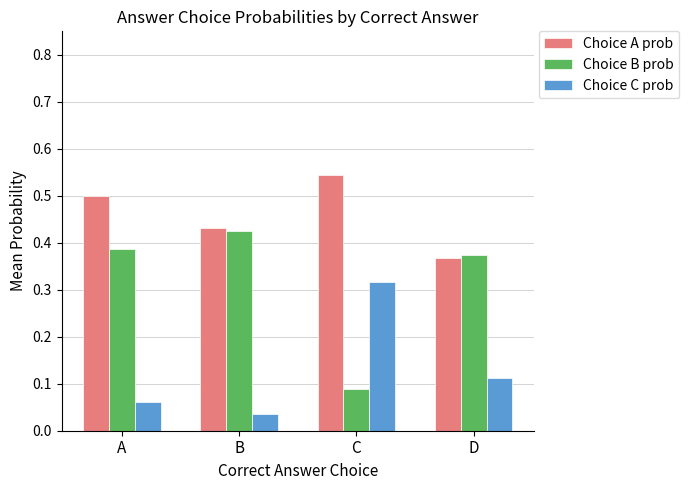

Which category has the highest value in the Choice C prob series?

C